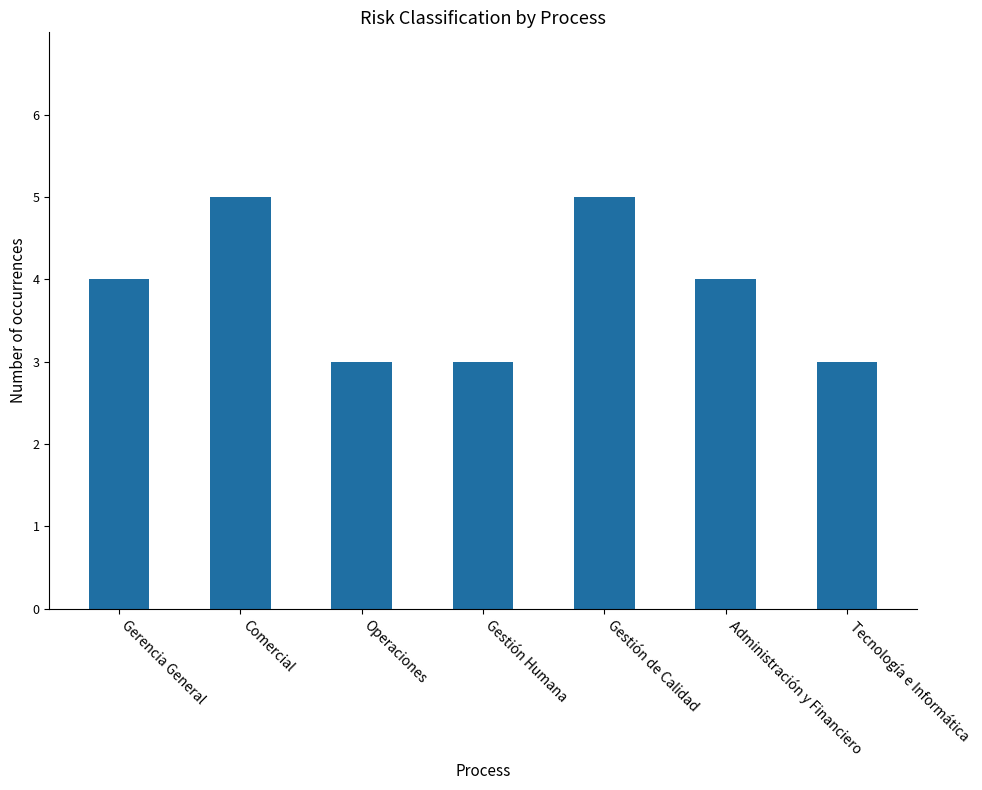

The chart shows a value of 1 at Gestión Humana. True or false?

False